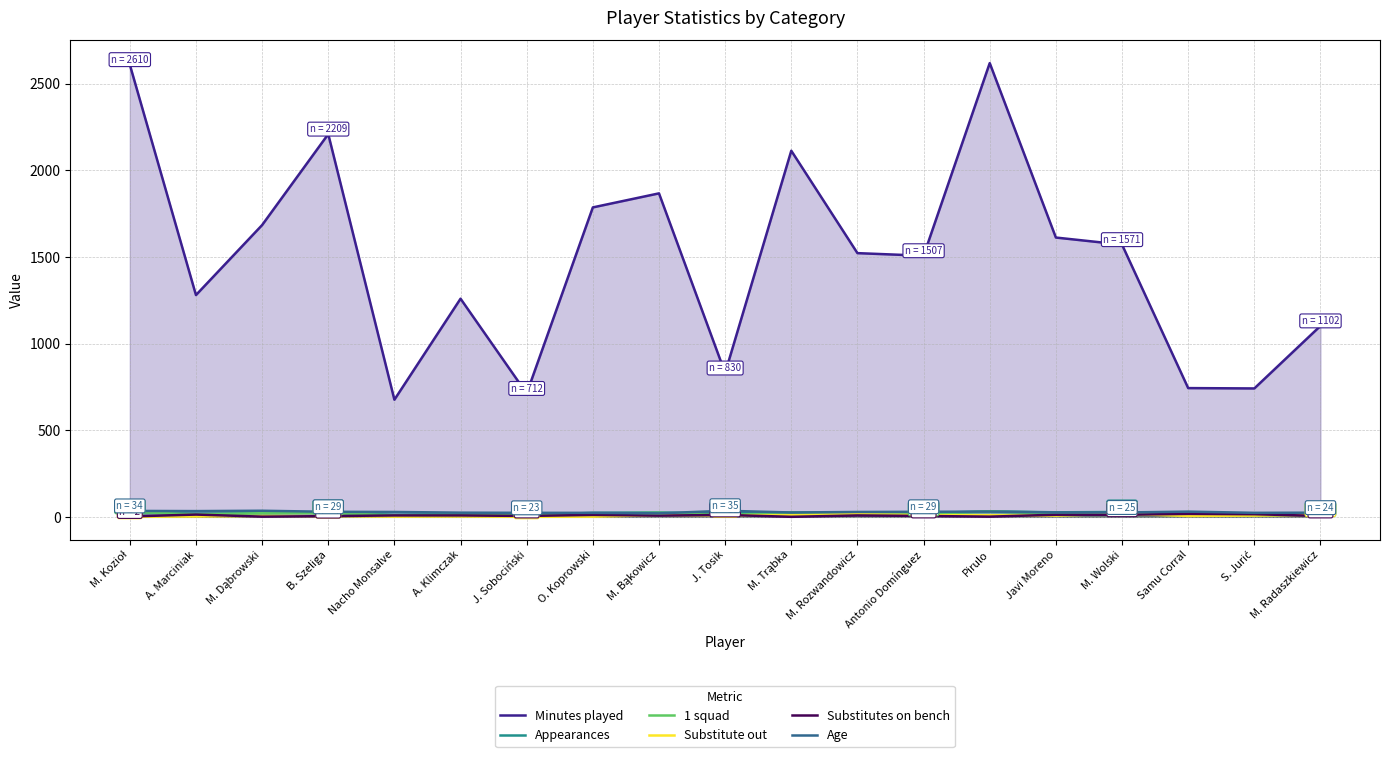

What is the average value of the Substitute out series?

7